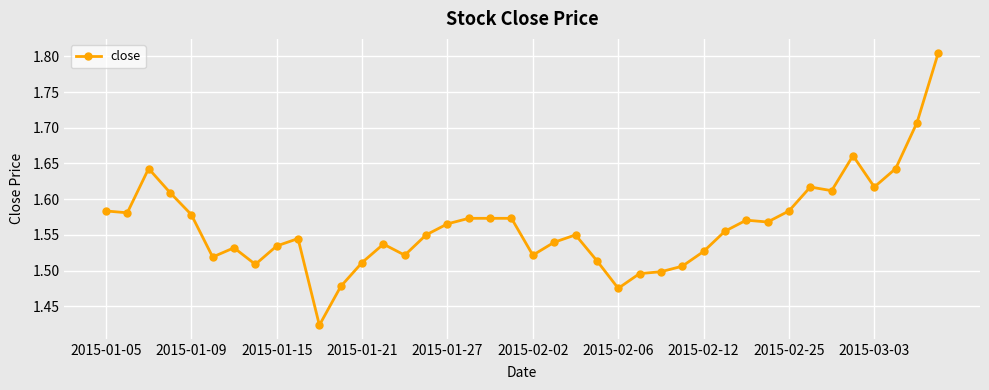

Count the values in the range 1 to 2.

40